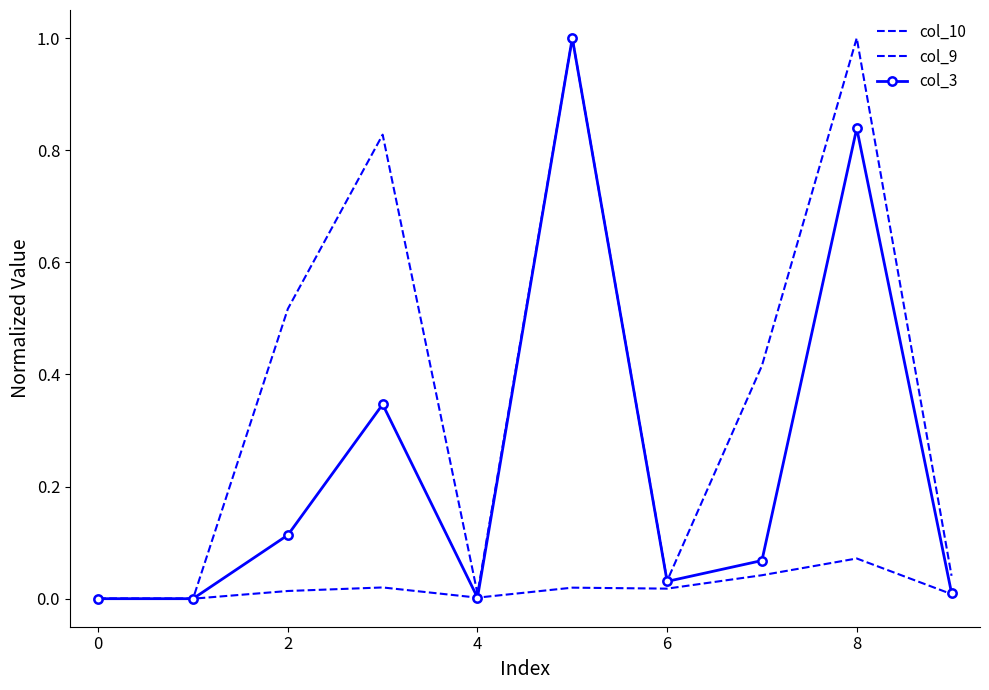

True or false: col_3 and col_9 intersect in this chart.

False